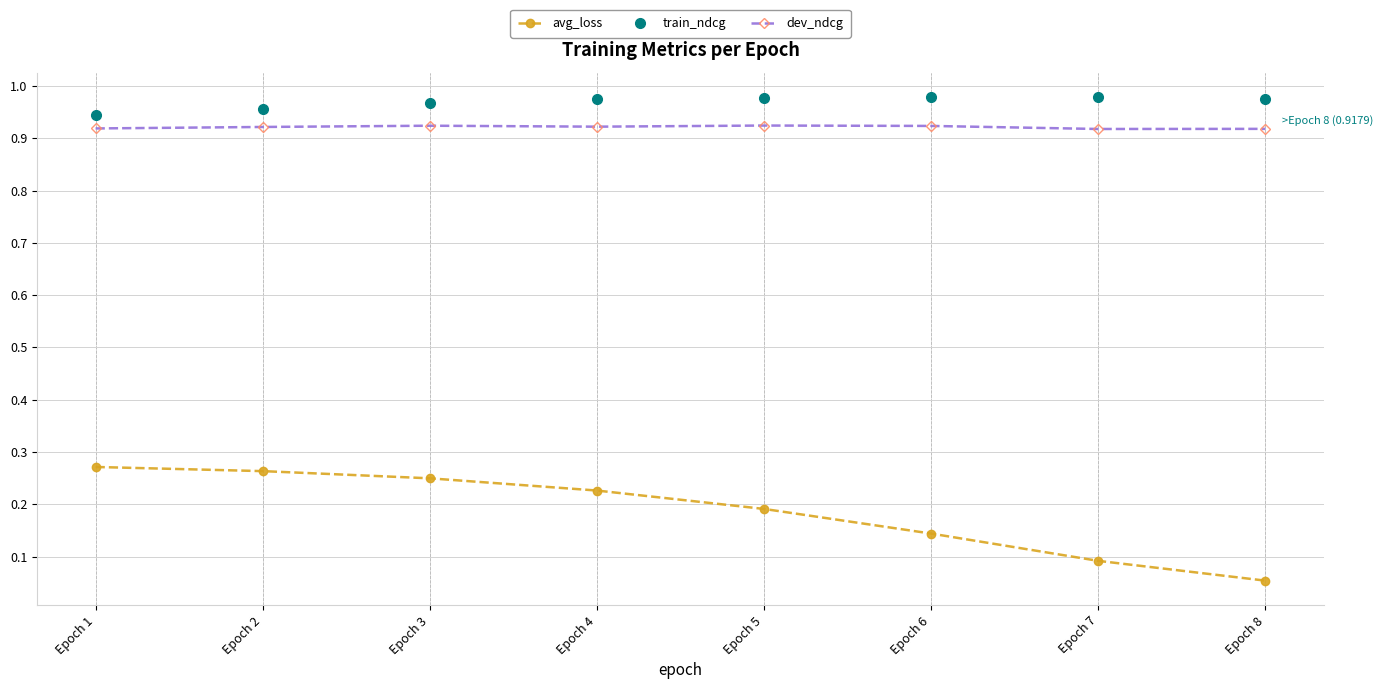

List the series in order of their peak value, highest first.

train_ndcg, dev_ndcg, avg_loss